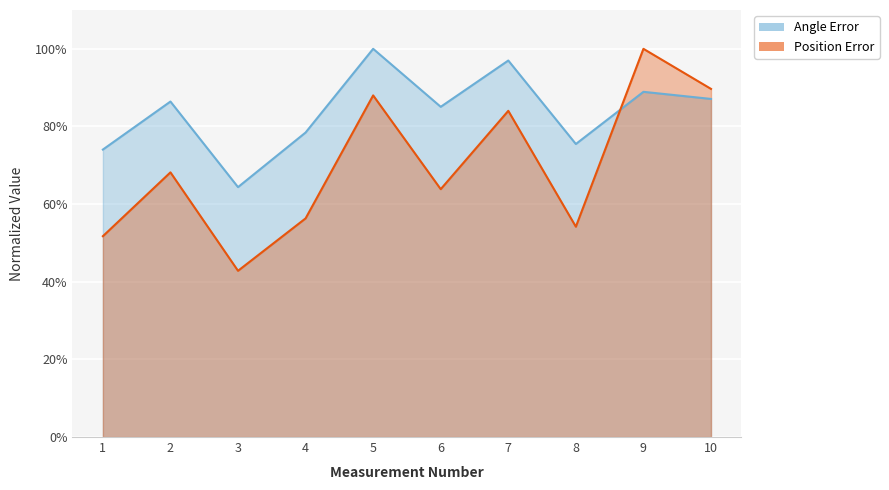

What is the total value across all series at 10?

176.8